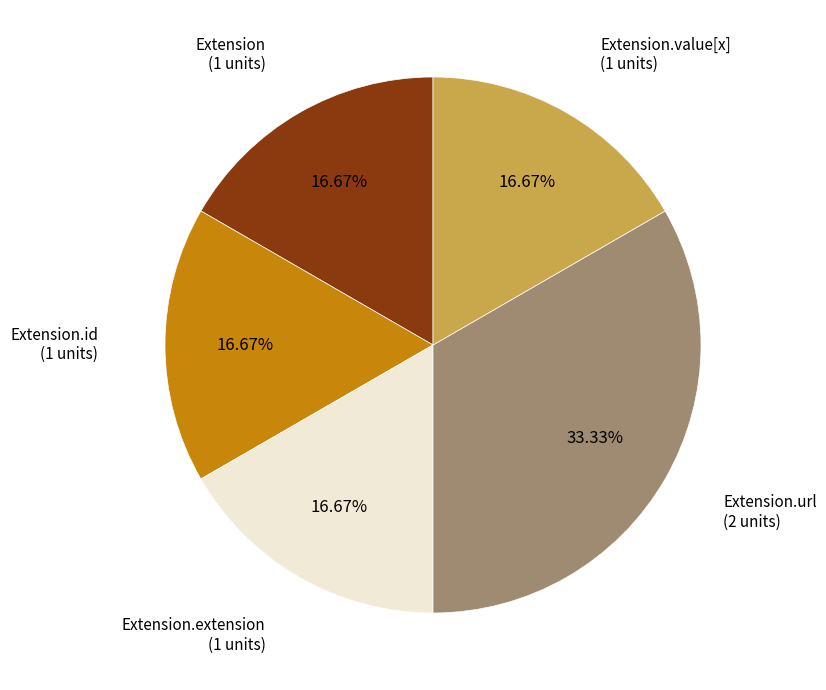

Does any single category account for the majority?

No